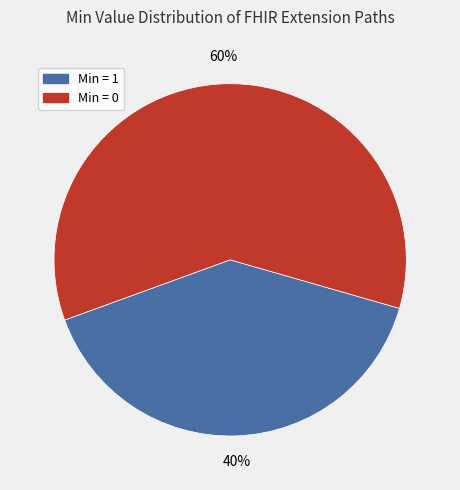

To the nearest percent, what is the average slice percentage?

50%